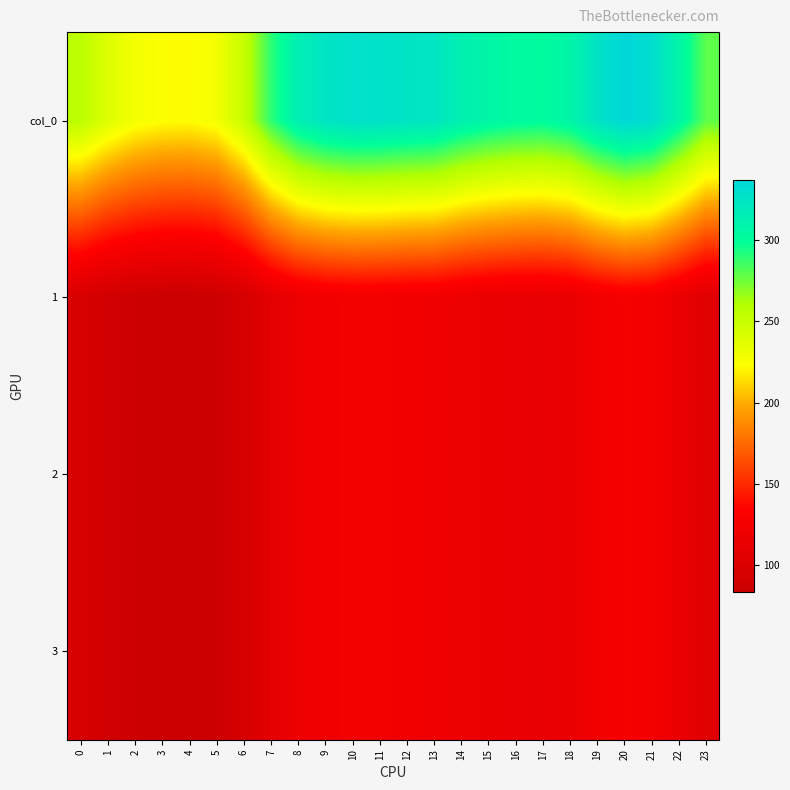

What is the spread (max minus min) of values at 21?

207.5